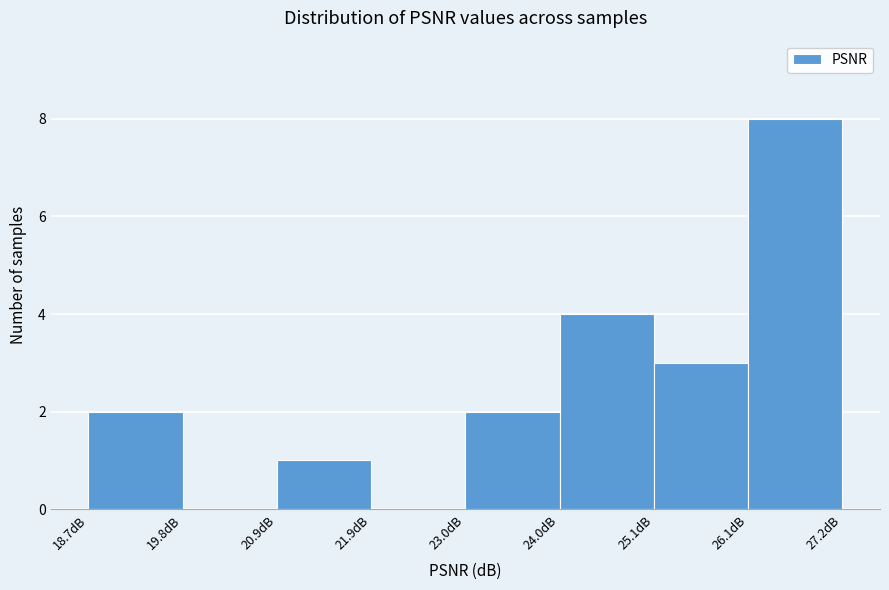

Reading left to right, list every bar in this chart as the range it spans on the x-axis followed by its height. Neither the bar edges nor the heights are printed on the chart, so give them approximately, as read against the axes.

18.8 to 19.8: 2
19.8 to 20.8: 0
20.8 to 22.0: 1
22.0 to 23.0: 0
23.0 to 24.0: 2
24.0 to 25.0: 4
25.0 to 26.2: 3
26.2 to 27.2: 8